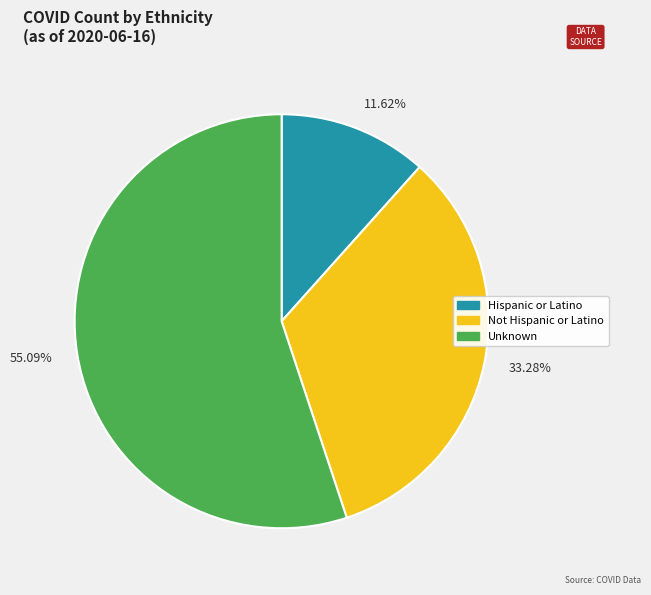

Does 33.28% represent more than half of the total?

No